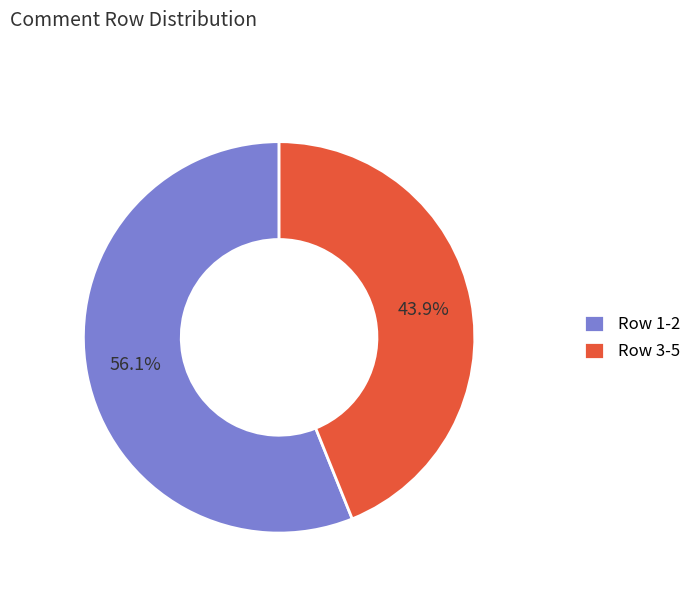

Which slice is the smallest?

Row 3-5